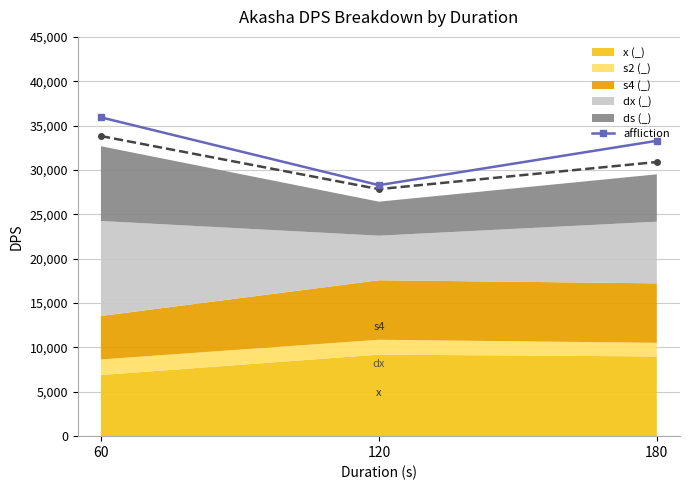

List the labels in order of value, largest first.

60, 180, 120